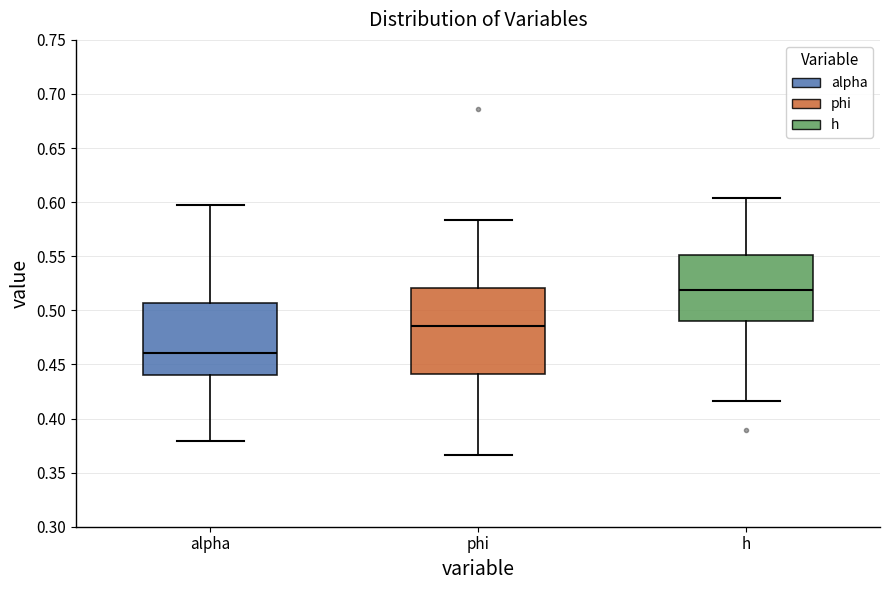

Reading left to right, transcribe this box plot: for each box, give where its median line is, the range the box spans, and where its two whiskers end, as read against the y-axis. The values are not printed on the chart, so give them approximately, as read against the axis.

alpha: median 0.460, box 0.440 to 0.505, whiskers 0.380 to 0.600
phi: median 0.485, box 0.440 to 0.520, whiskers 0.365 to 0.585
h: median 0.520, box 0.490 to 0.550, whiskers 0.415 to 0.605